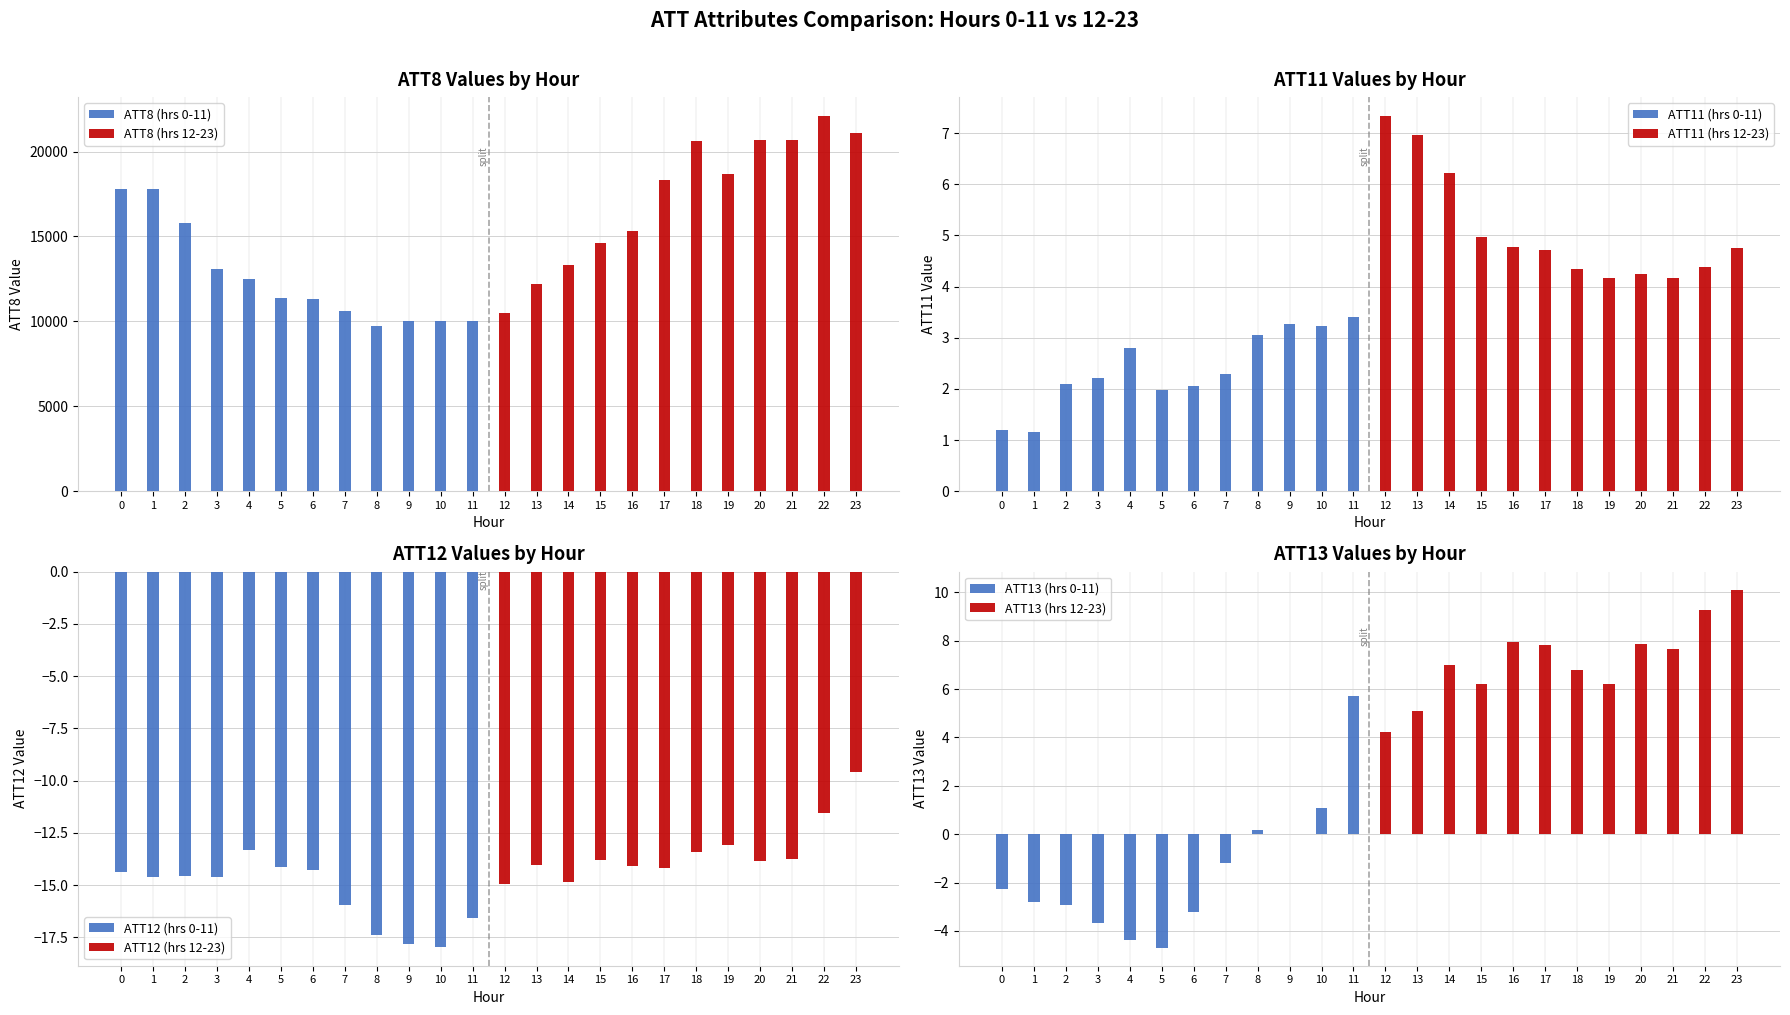

What is the sum of all ATT13 values?

68.0